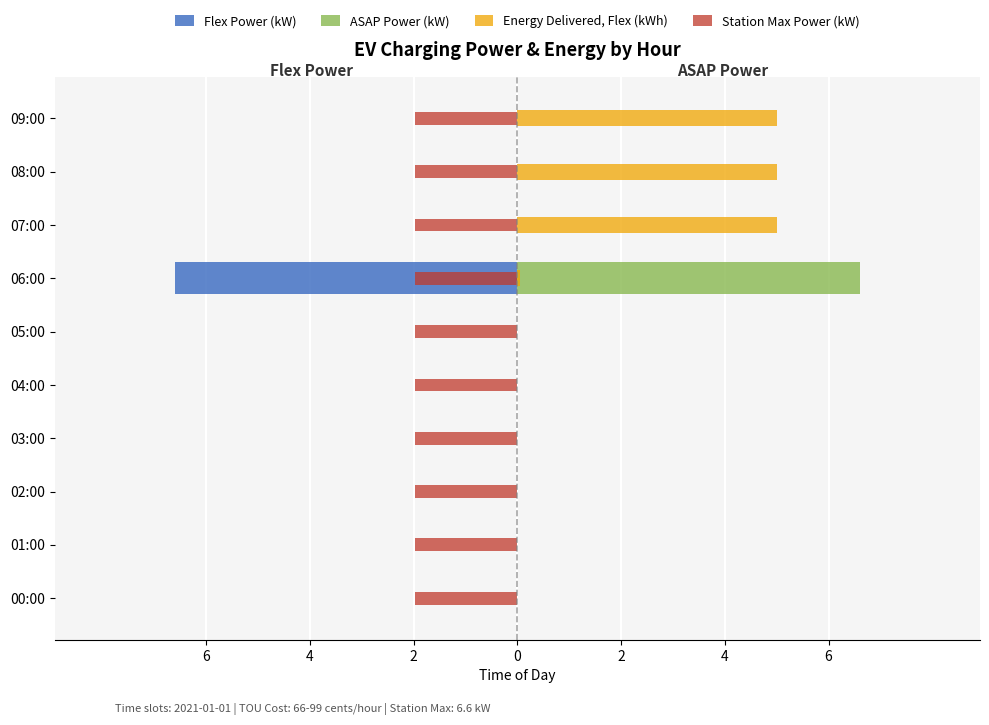

What is the sum of the Energy Delivered, Flex (kWh) values at 06:00 and 09:00?

5.0